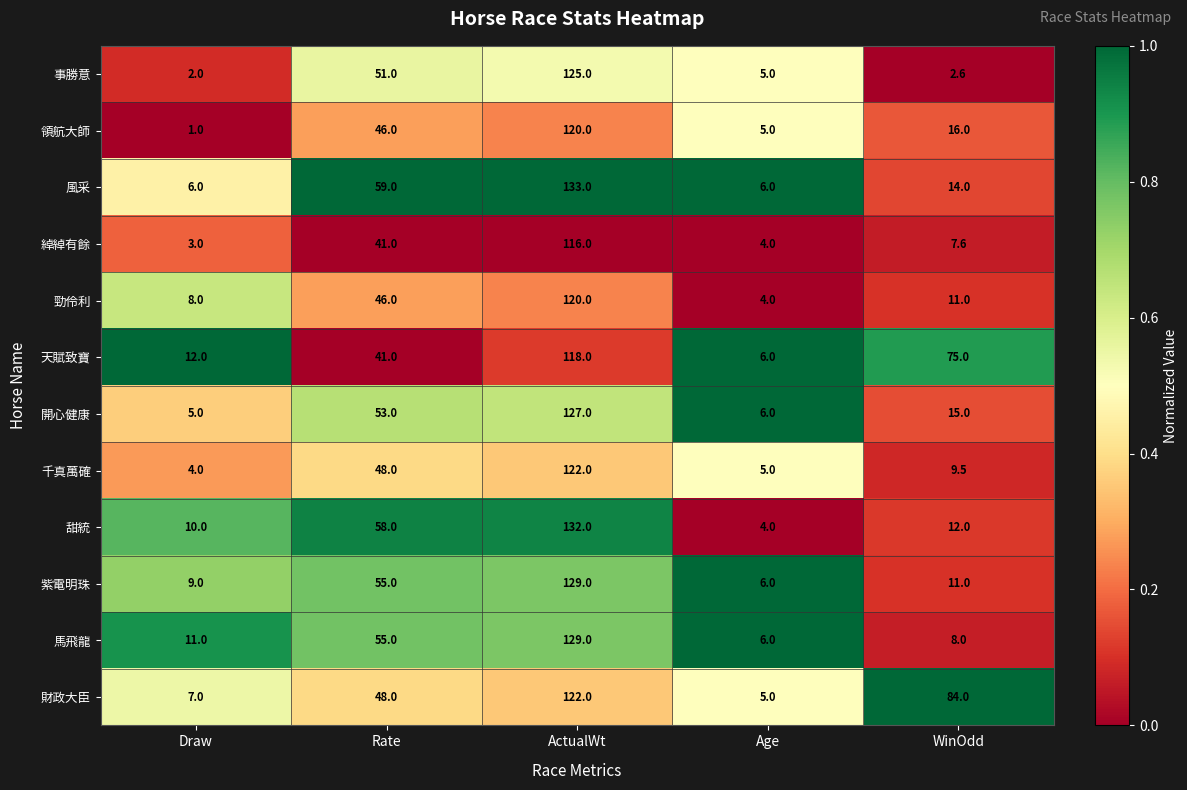

Which label corresponds to the smallest value in the chart?

Draw